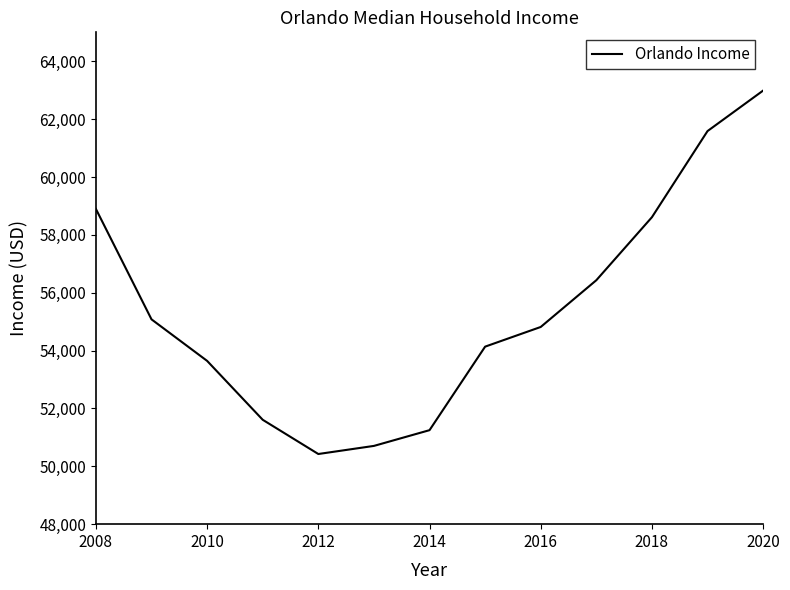

What is the maximum value shown in the chart?

62987